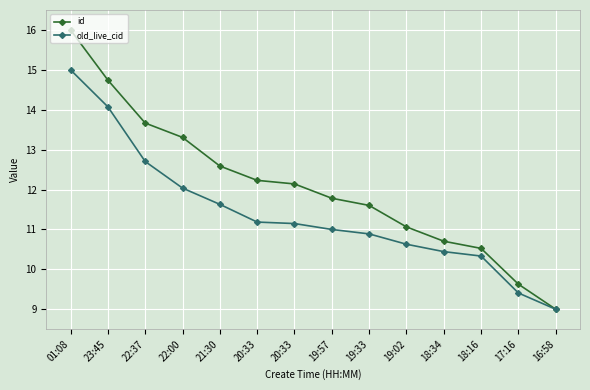

What is the maximum value for id?

16.0